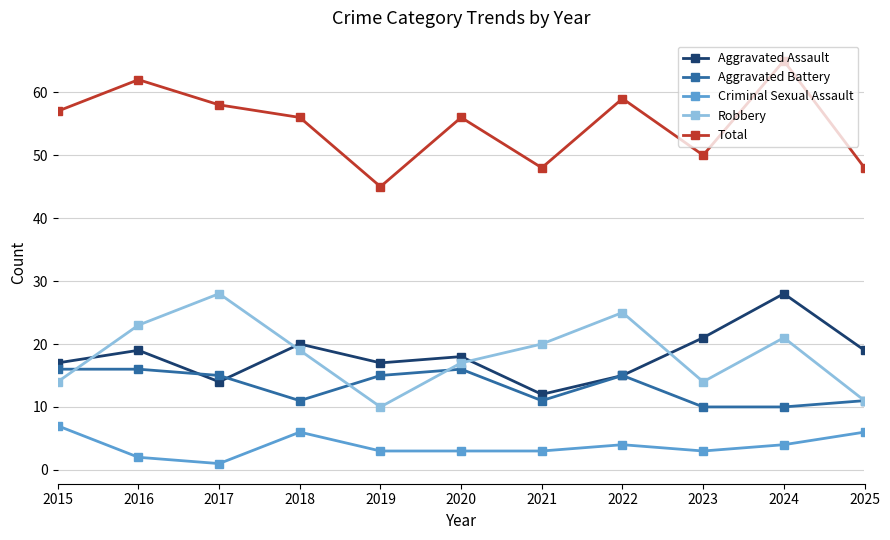

Read the Total value at 2017, to the nearest 10.

60